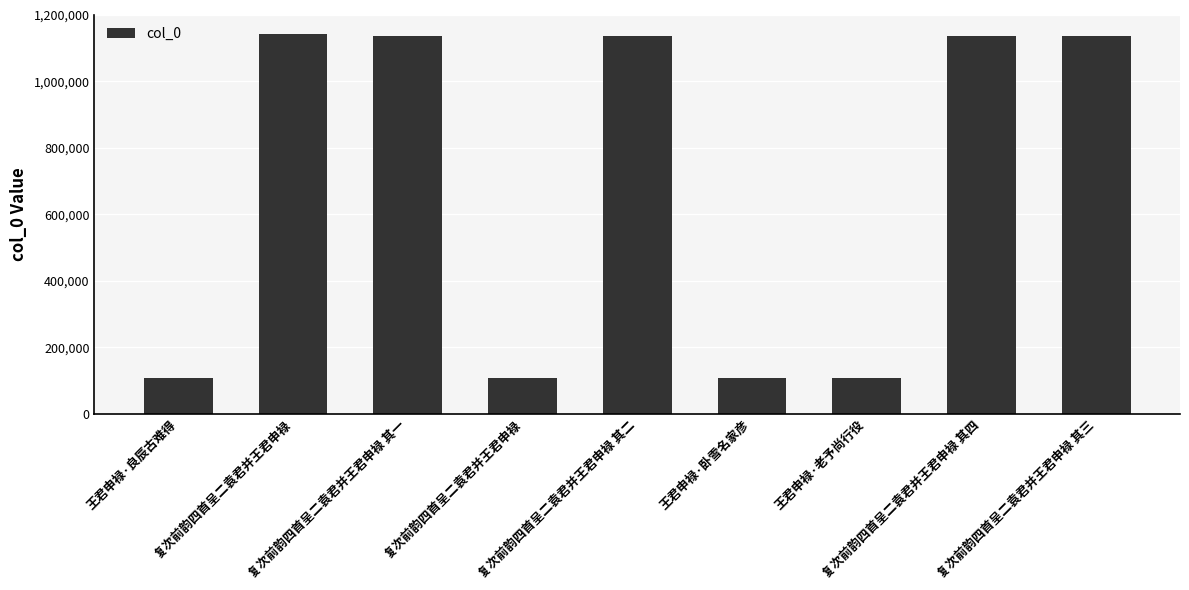

How many values are below 1135170?

4